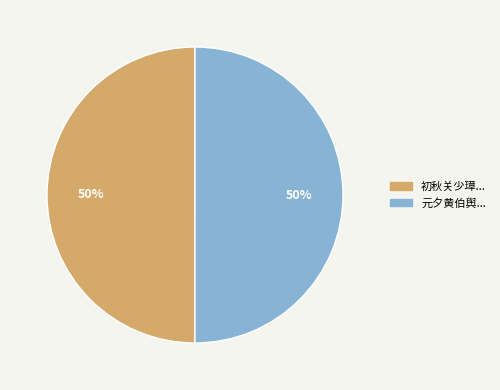

To the nearest percent, what is the average slice percentage?

50%